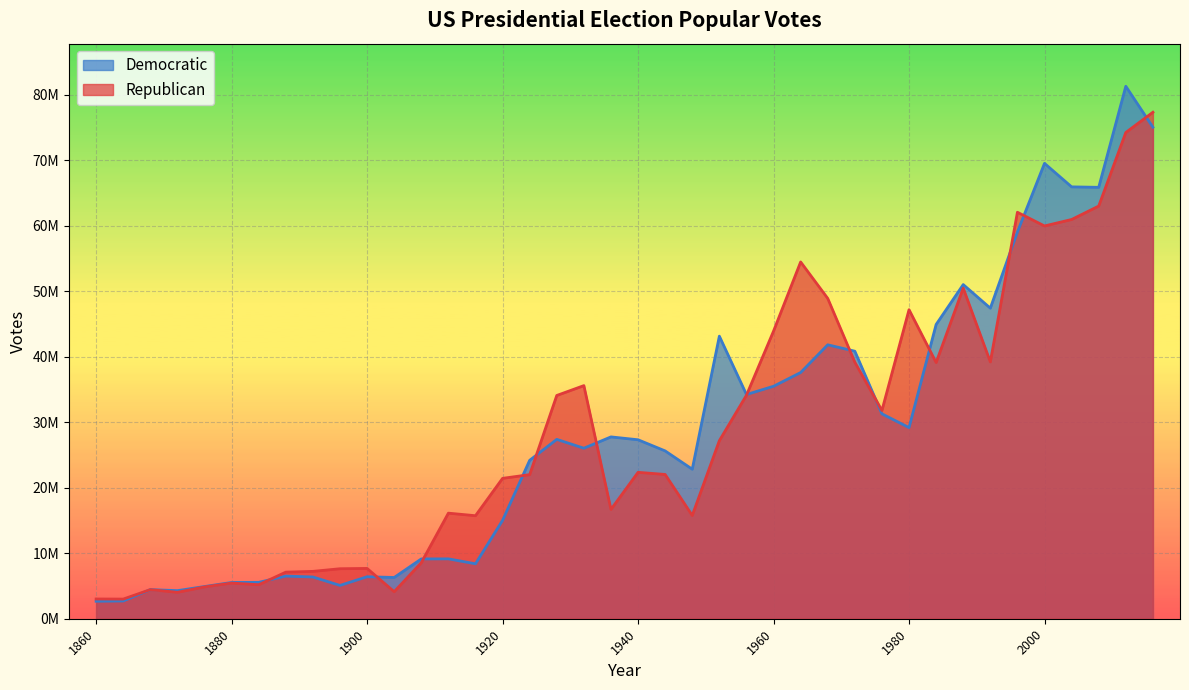

Is it true that Republican equals 7228864 at 1892?

True